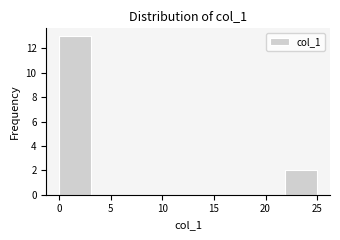

Over which range of the x-axis is the bar tallest?

0.0 to 3.0